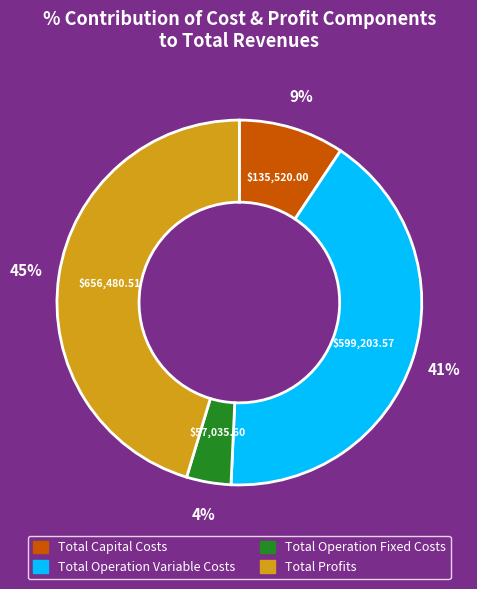

To the nearest percent, what percentage of the pie is Total Profits?

45%